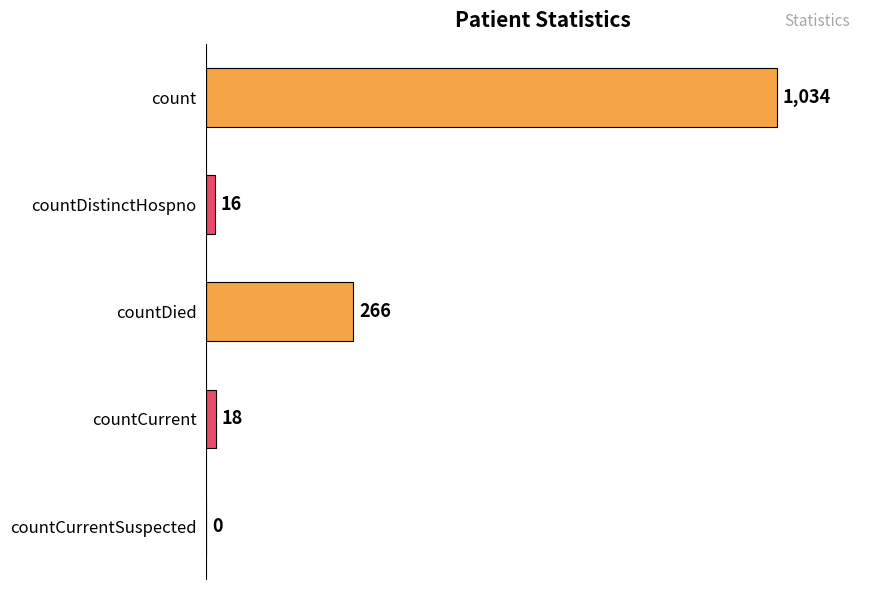

What is the maximum value shown in the chart?

1034